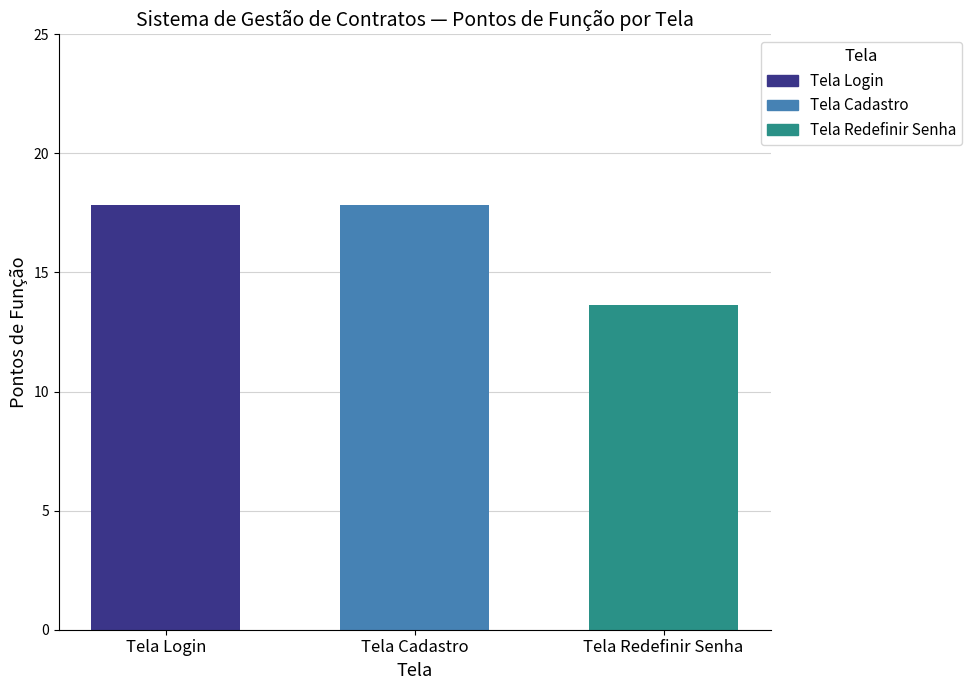

Are the bars horizontal?

No